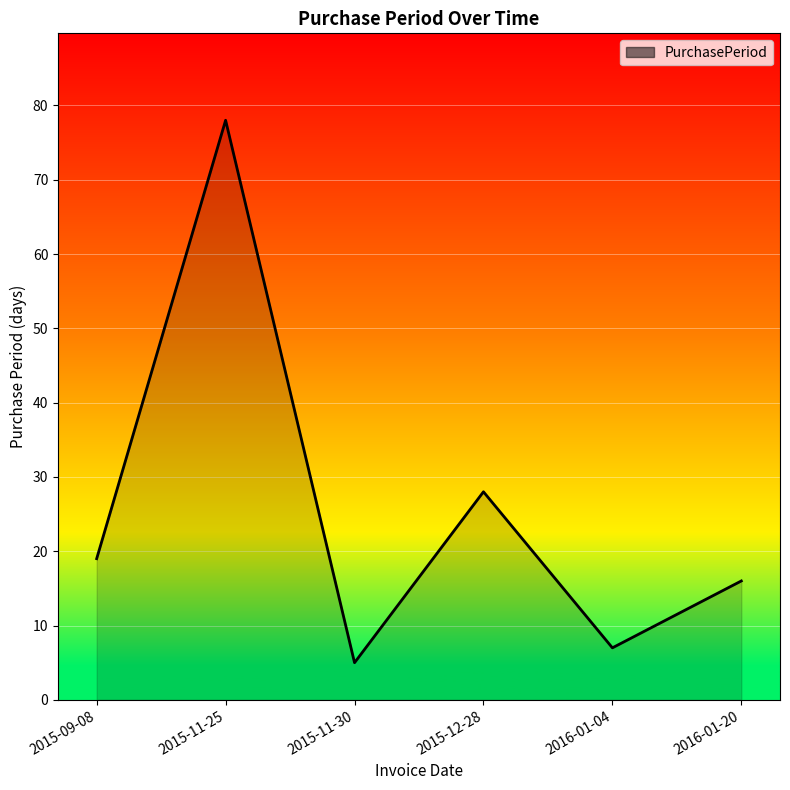

The chart shows a value of 32 at 2015-09-08. True or false?

False